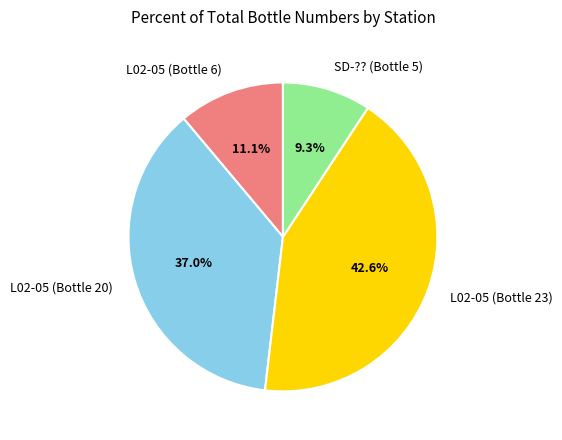

What percentage is the SD-?? (Bottle 5) slice, to the nearest percent?

9%